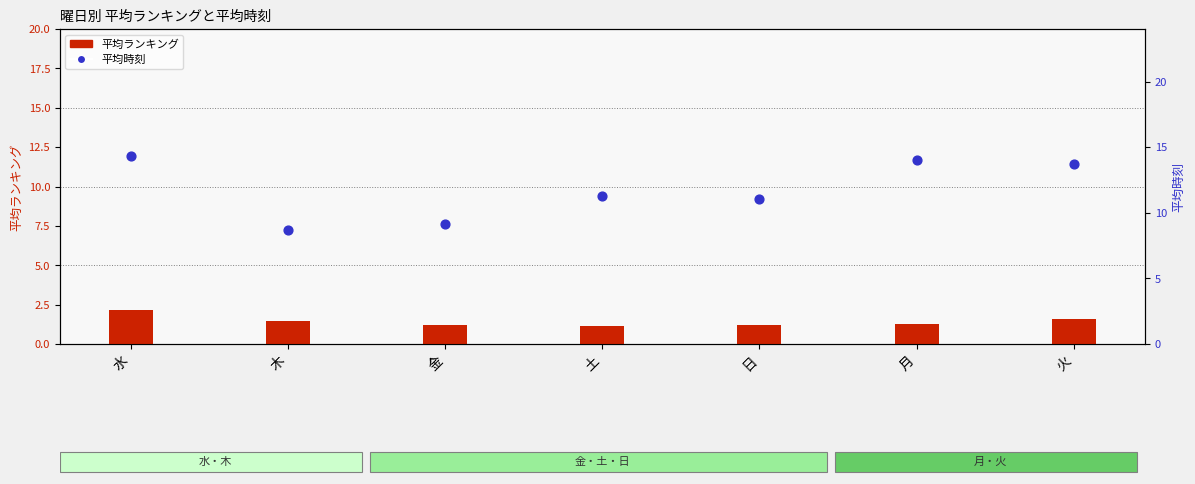

Which series contains the highest Y value?

平均時刻